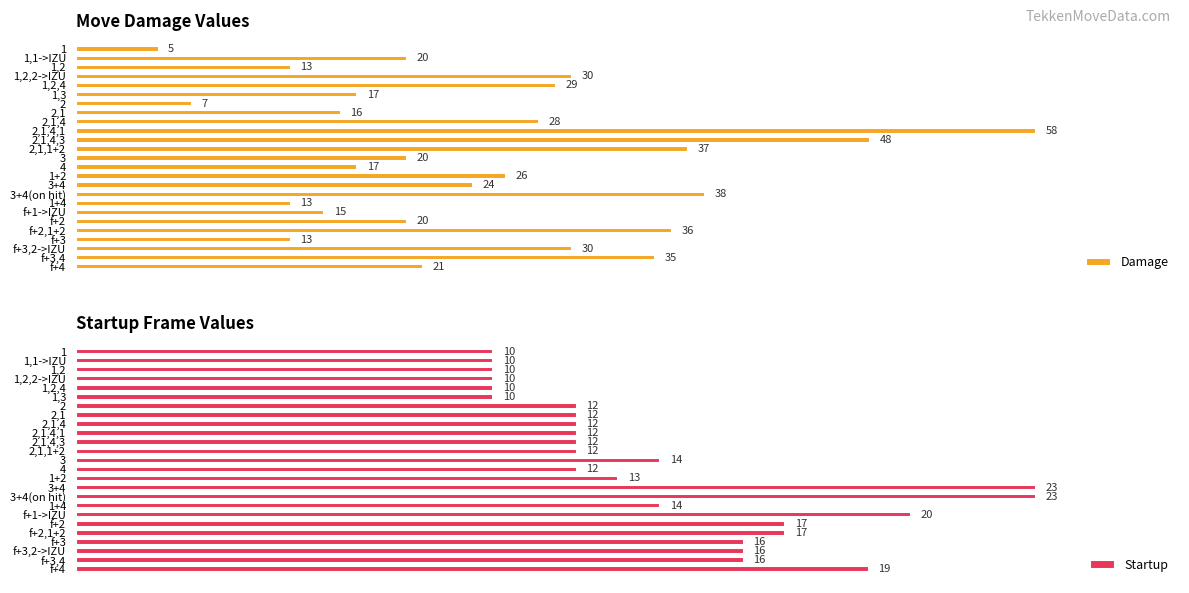

What is the sum of all Damage values?

616